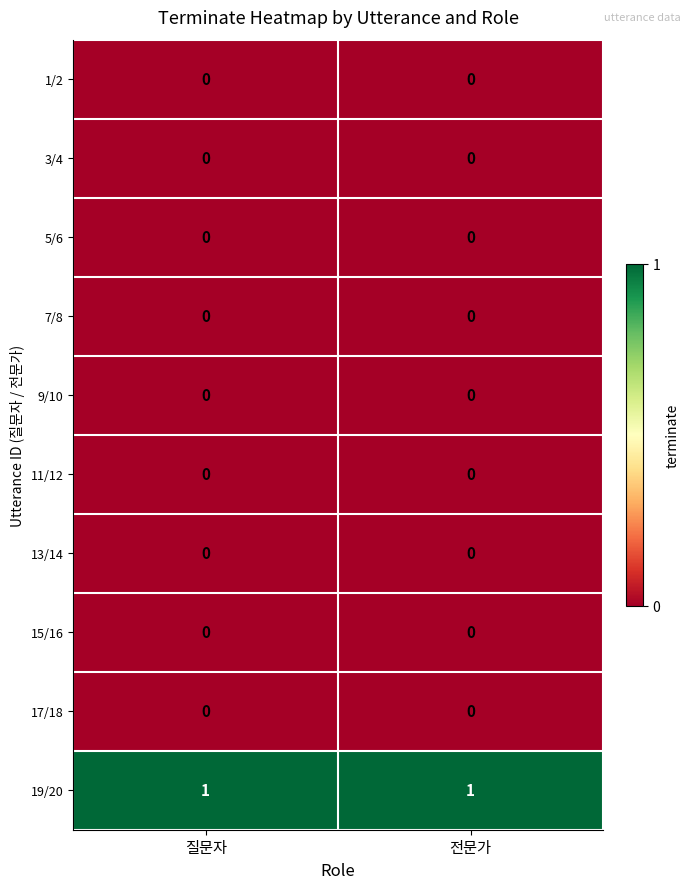

Is it true that 19/20 equals 1 at 전문가?

True